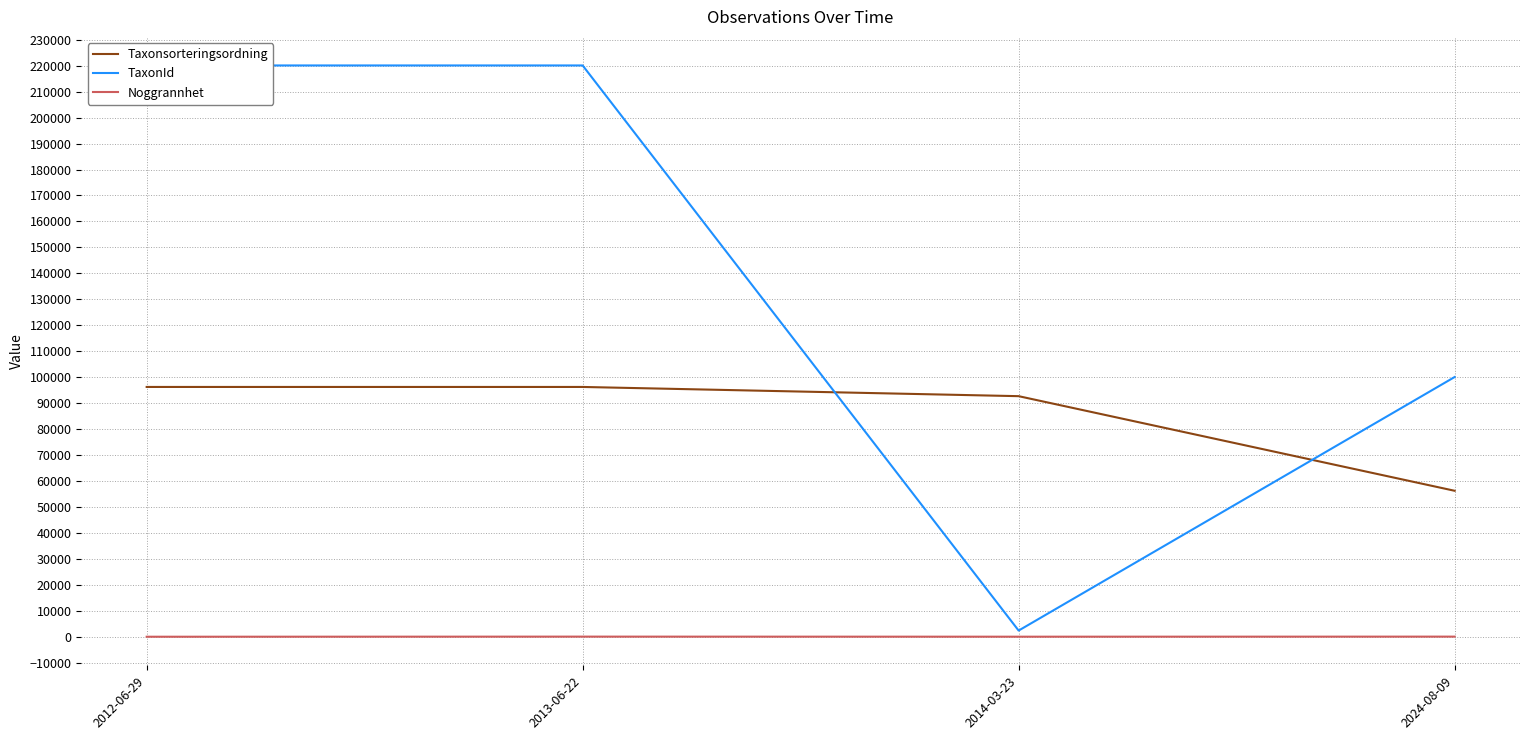

After their last crossing, which series has the higher values: Taxonsorteringsordning or TaxonId?

TaxonId